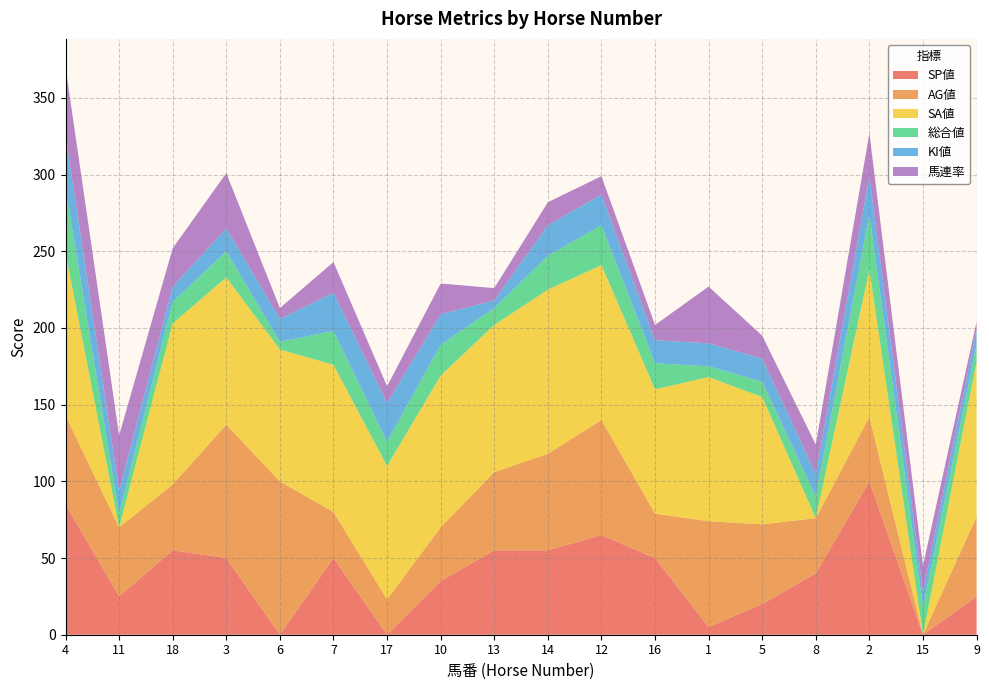

Reading left to right, transcribe all the data shown in this chart.

SP値: 85	25	55	50	0	50	0	35	55	55	65	50	5	20	40	100	0	25
AG値: 58	45	43	87	100	30	23	35	51	63	75	29	69	52	36	42	0	52
SA値: 106	0	105	96	86	96	87	99	96	107	101	81	94	83	0	96	0	101
総合値: 42	9	14	17	5	22	16	20	11	22	26	17	7	10	14	36	18	11
KI値: 35	15	10	15	15	25	25	20	5	20	20	15	15	15	15	25	10	10
馬連率: 44	36	25	36	7	20	11	20	8	15	12	10	37	15	19	28	17	5